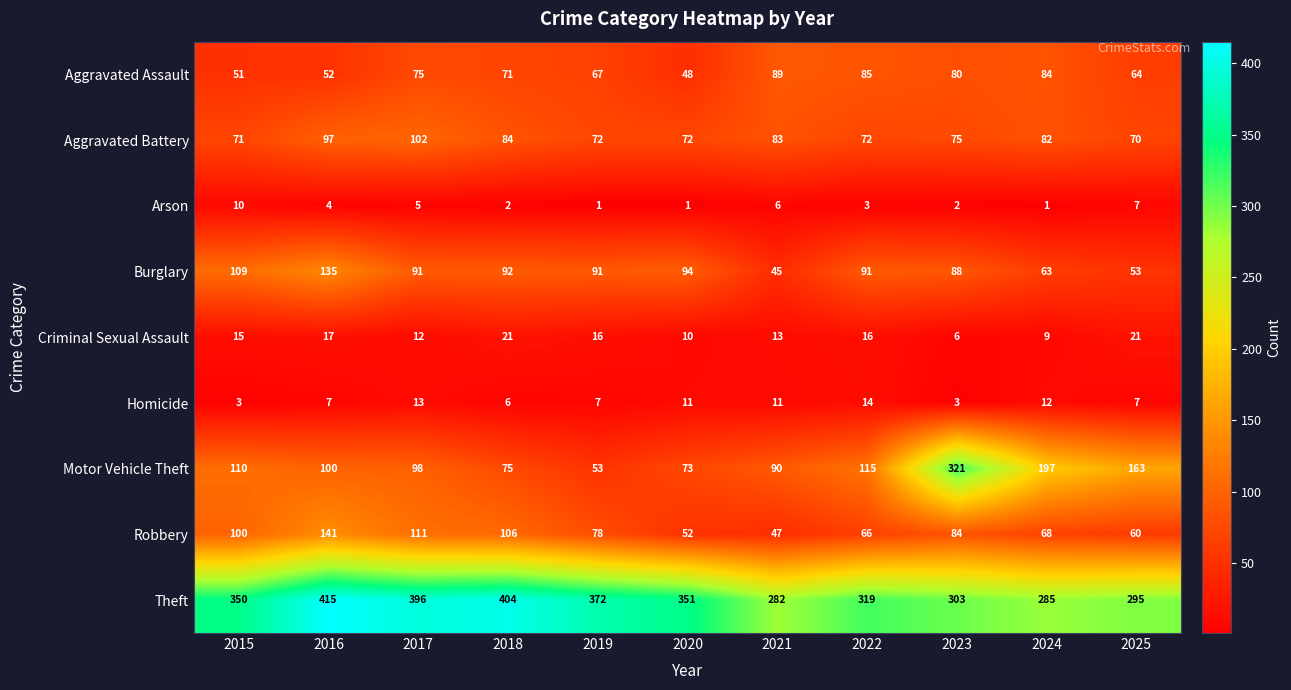

Is the value of Burglary at 2017 greater than the value of Homicide at 2018?

Yes